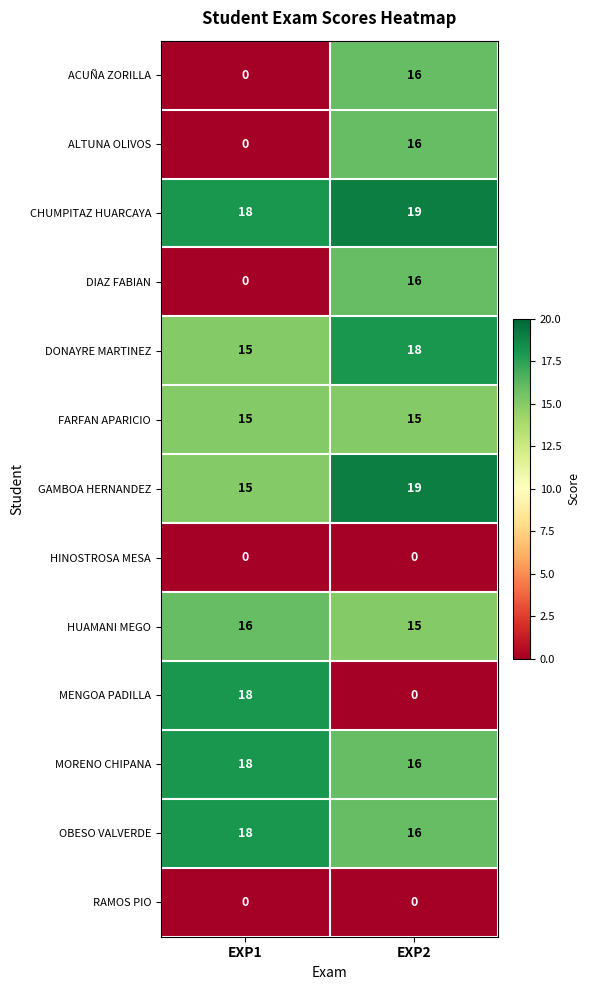

Reading left to right, transcribe all the data shown in this chart.

ACUÑA ZORILLA: EXP1=0	EXP2=16
ALTUNA OLIVOS: EXP1=0	EXP2=16
CHUMPITAZ HUARCAYA: EXP1=18	EXP2=19
DIAZ FABIAN: EXP1=0	EXP2=16
DONAYRE MARTINEZ: EXP1=15	EXP2=18
FARFAN APARICIO: EXP1=15	EXP2=15
GAMBOA HERNANDEZ: EXP1=15	EXP2=19
HINOSTROSA MESA: EXP1=0	EXP2=0
HUAMANI MEGO: EXP1=16	EXP2=15
MENGOA PADILLA: EXP1=18	EXP2=0
MORENO CHIPANA: EXP1=18	EXP2=16
OBESO VALVERDE: EXP1=18	EXP2=16
RAMOS PIO: EXP1=0	EXP2=0